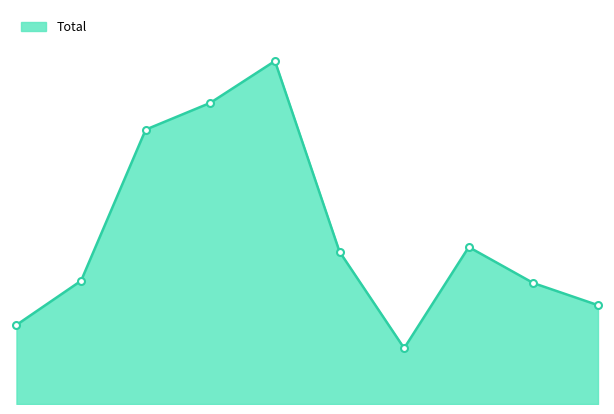

Does the chart have visible grid lines?

No